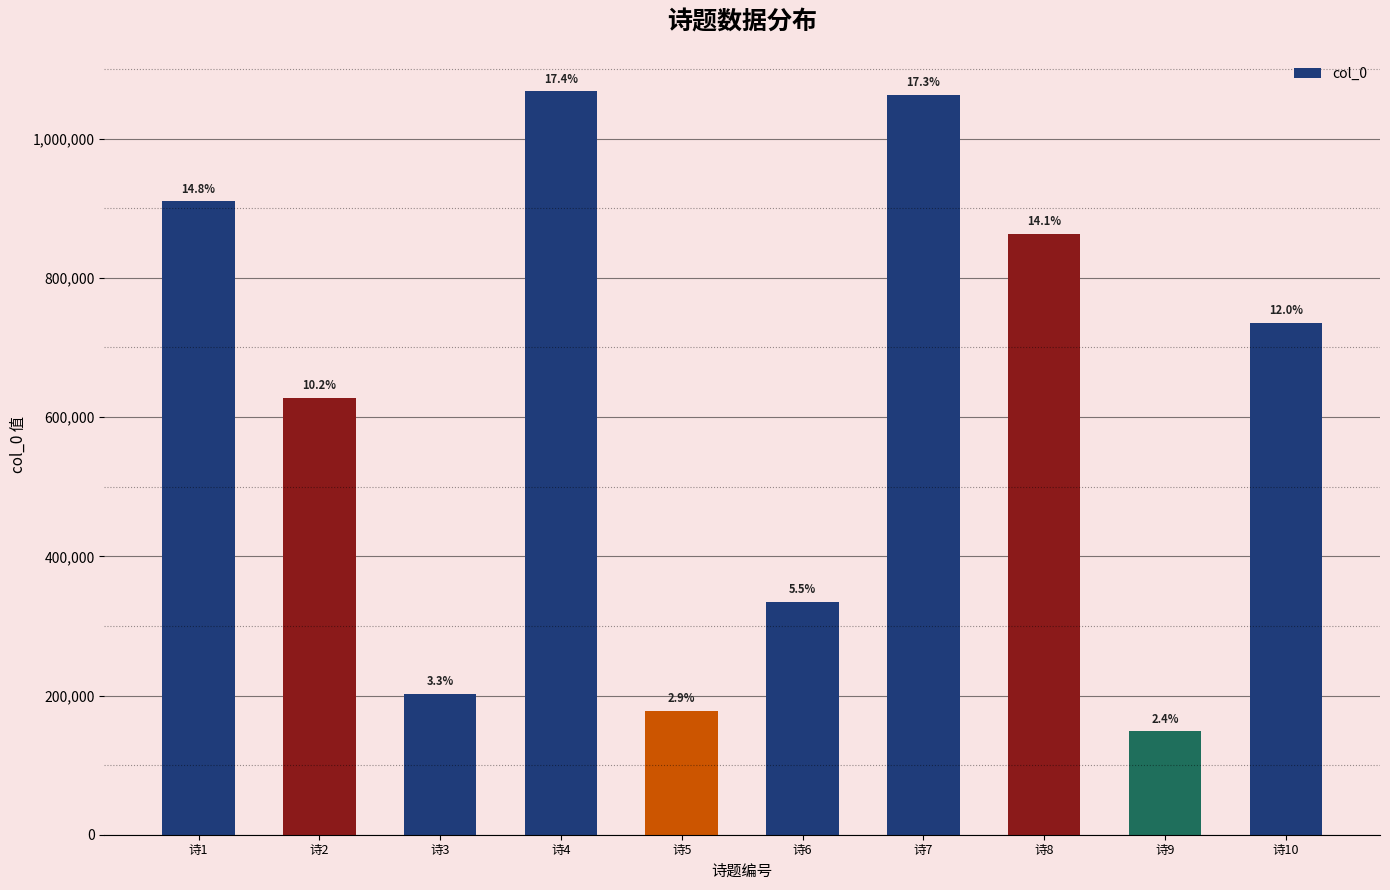

How many bars are there in total?

10